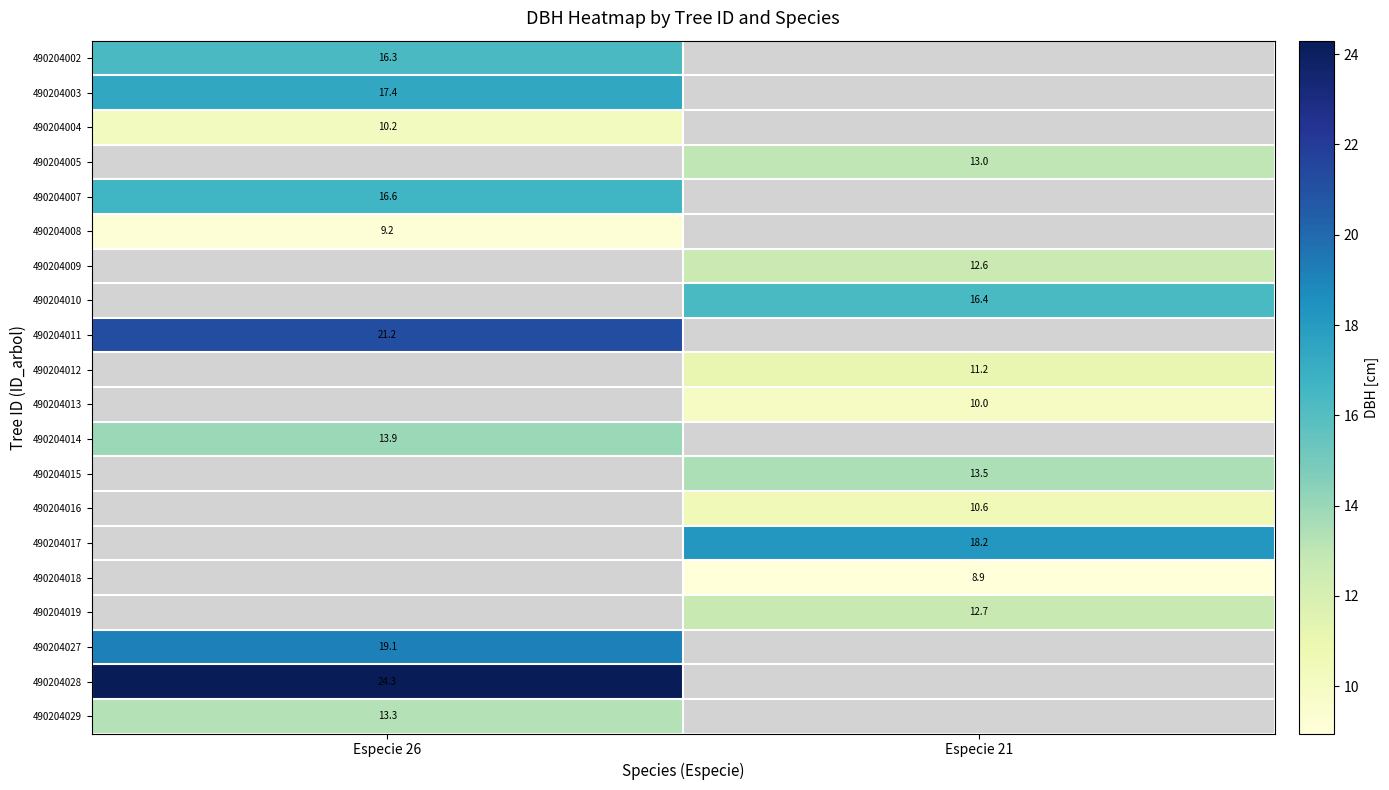

What is the maximum value for row_8?

21.2